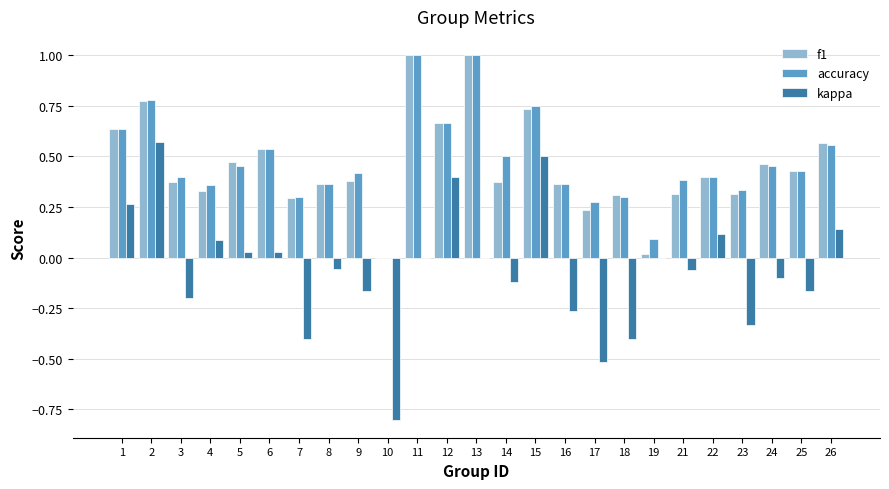

Is it true that f1 equals 0.4 at 22?

True